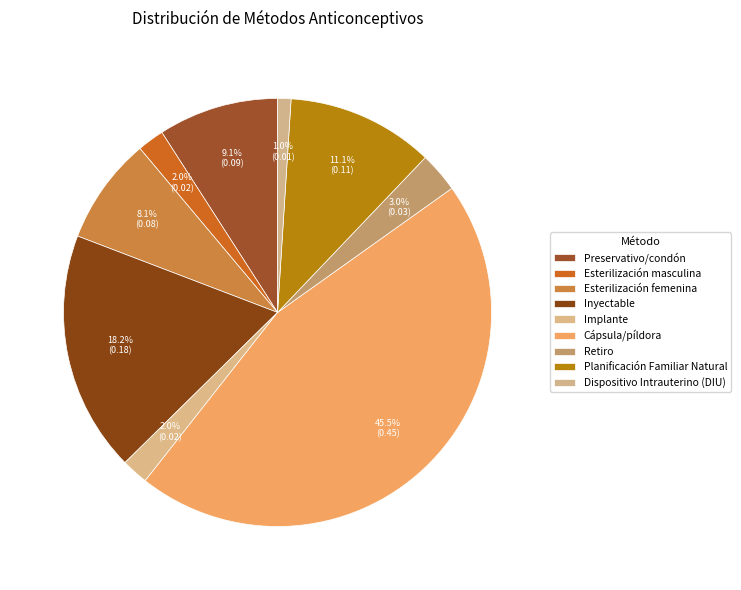

How many segments does this pie chart have?

9